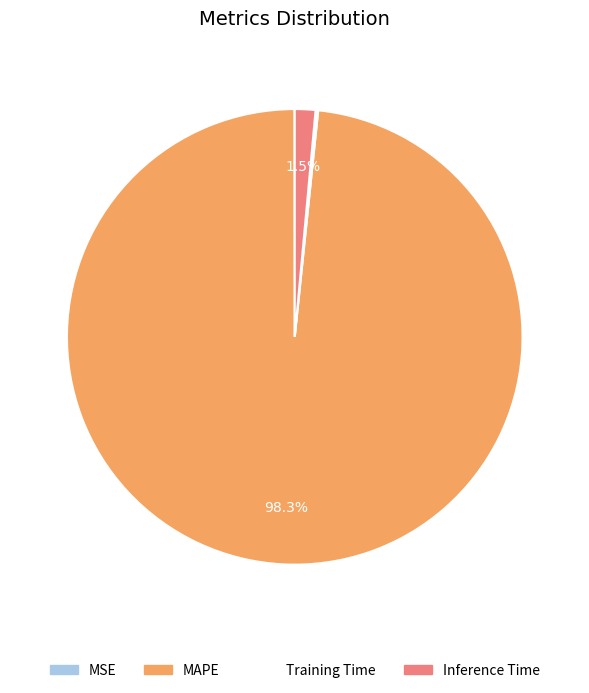

Is there any slice that represents more than half of the pie?

Yes